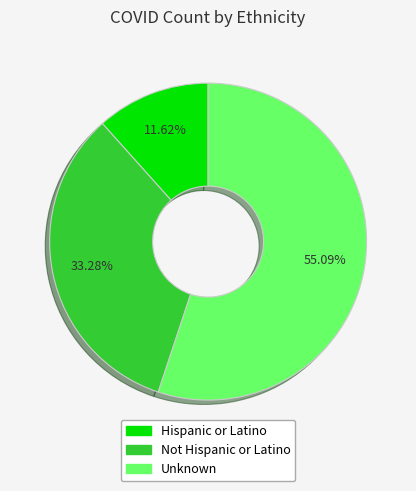

Which slice represents more than half of the pie?

Unknown